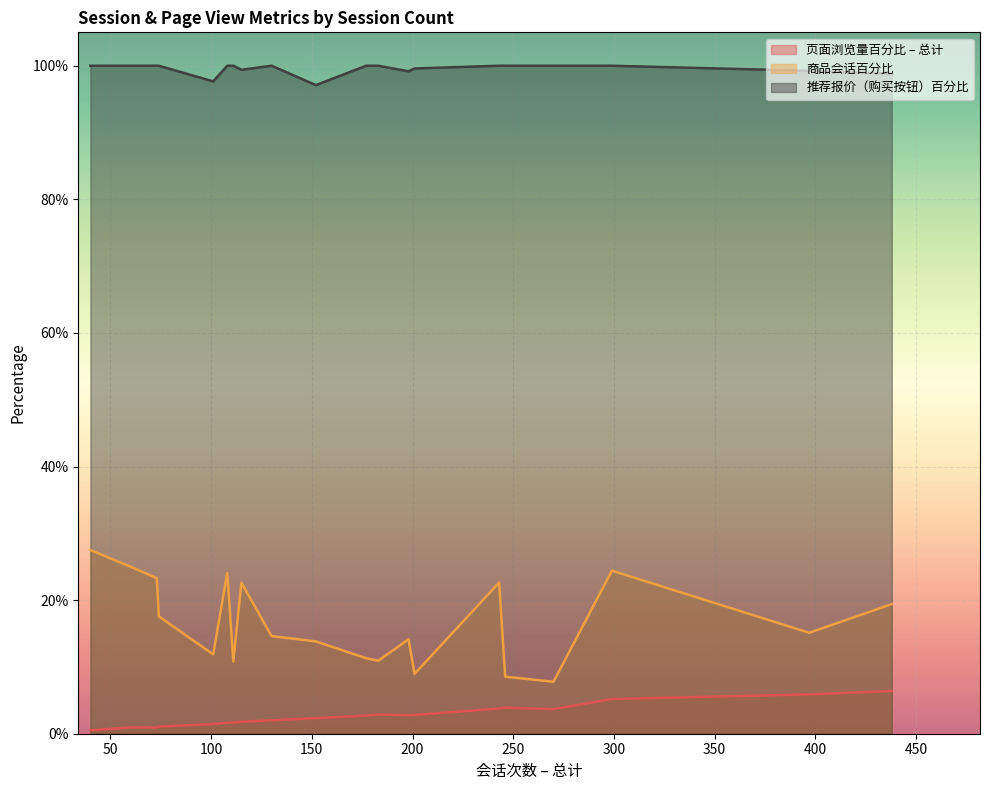

What is the spread (max minus min) of values at 243?

1.0